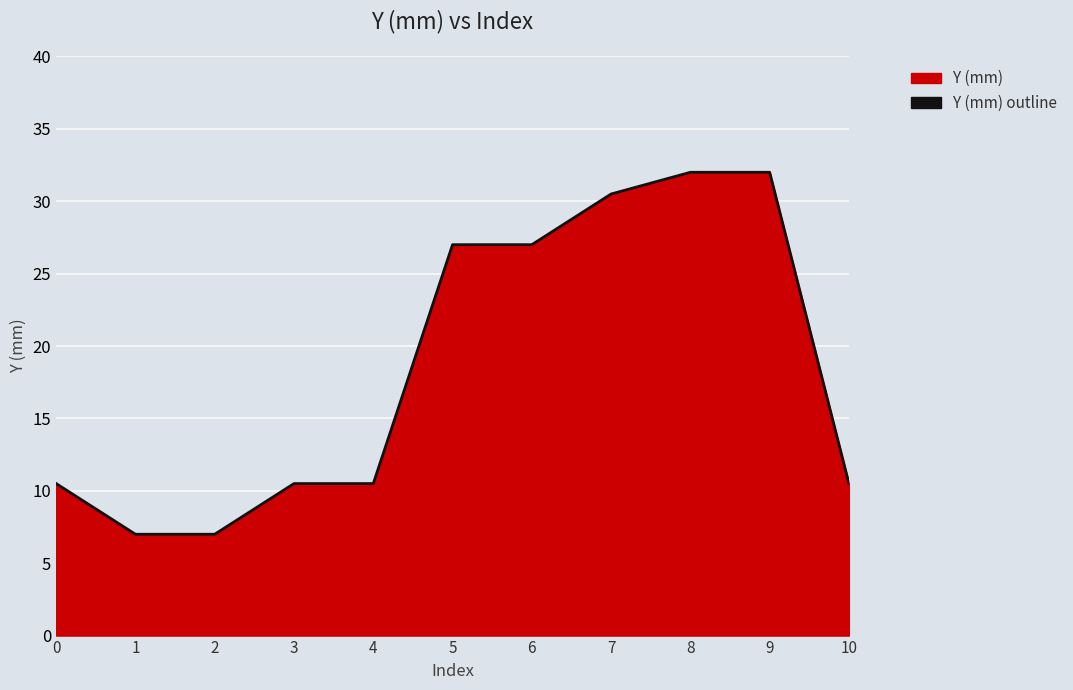

True or false: there are more than 1 points higher than both neighbors.

False